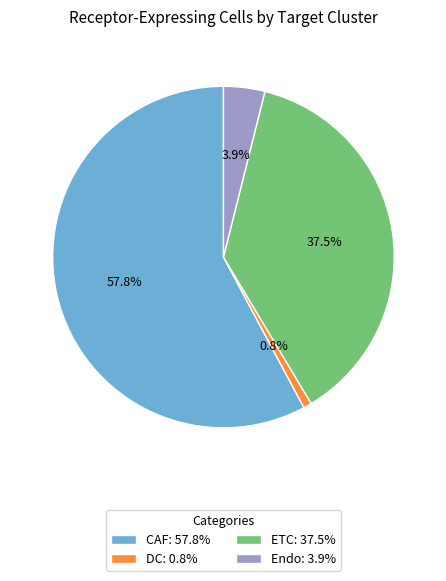

Count the number of slices in the pie.

4